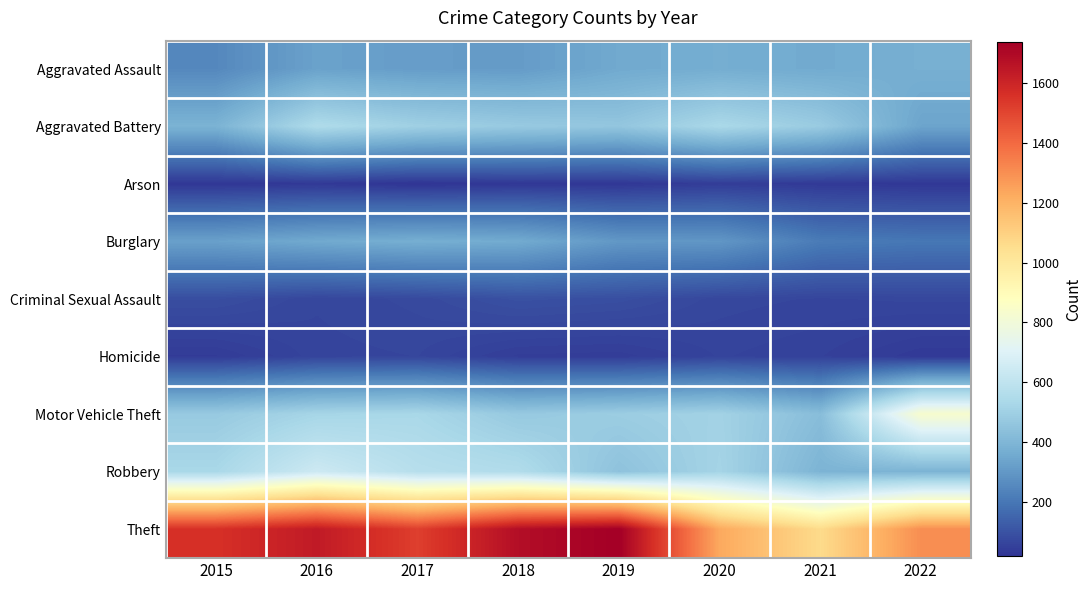

Rank the series by their maximum value, from highest to lowest.

Theft, Motor Vehicle Theft, Robbery, Aggravated Battery, Aggravated Assault, Burglary, Criminal Sexual Assault, Homicide, Arson